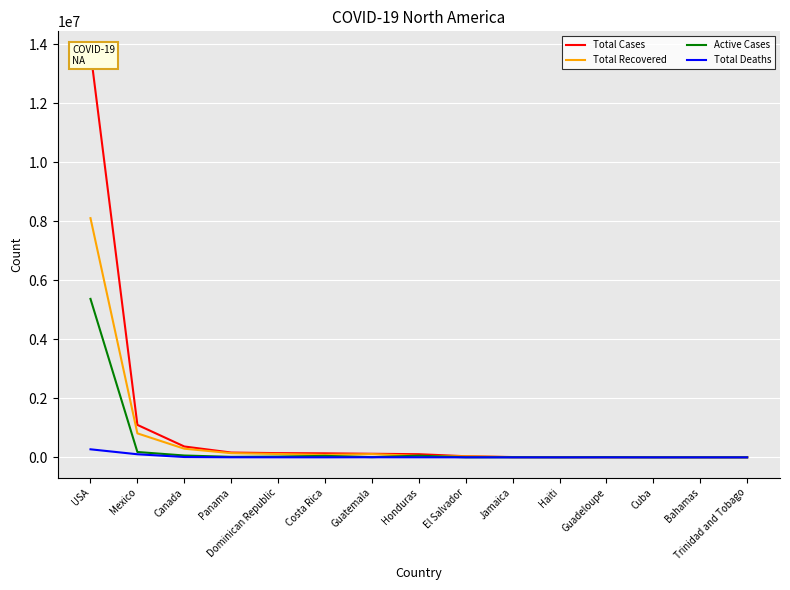

What is the difference between the maximum and minimum values in the Total Recovered series?

8103140